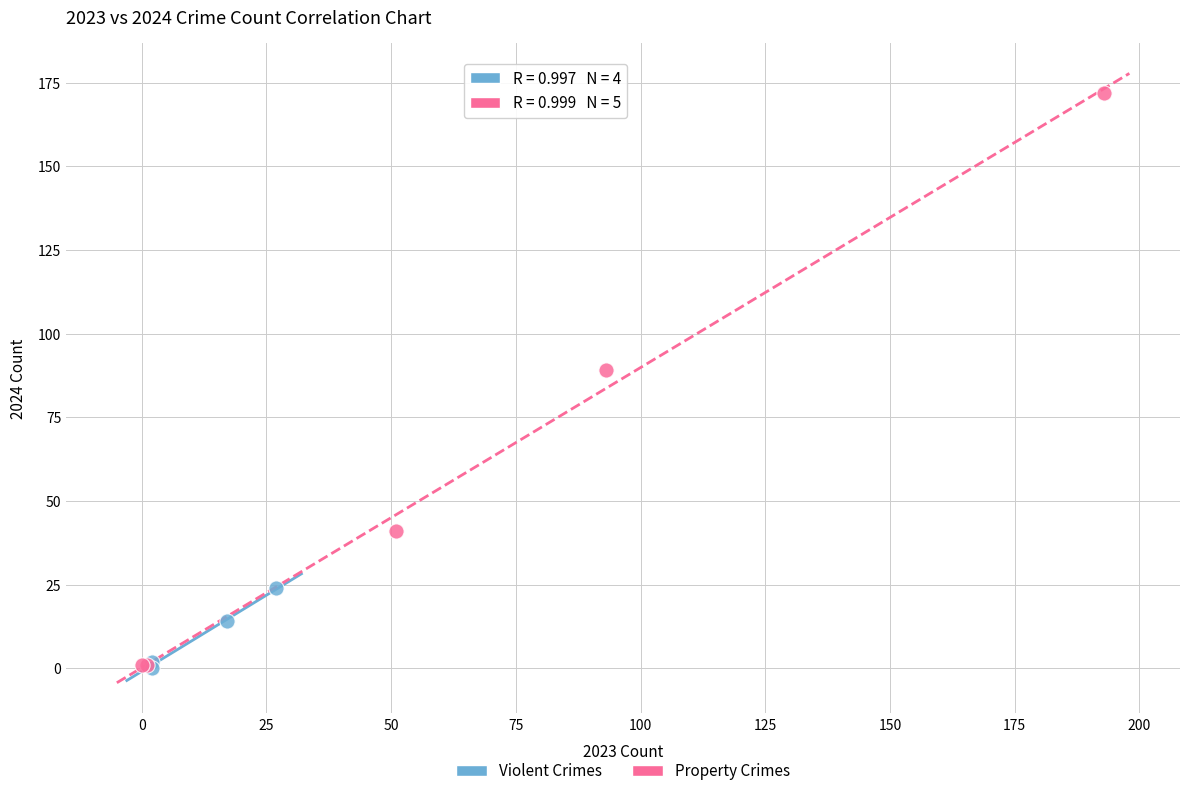

Which series has the widest spread of Y values?

Property Crimes